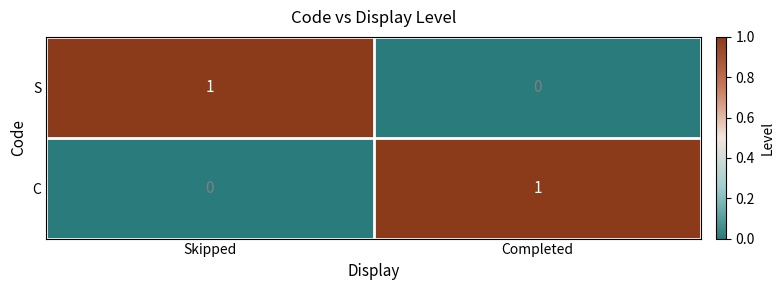

At Completed, list the series in order from smallest to largest.

S, C